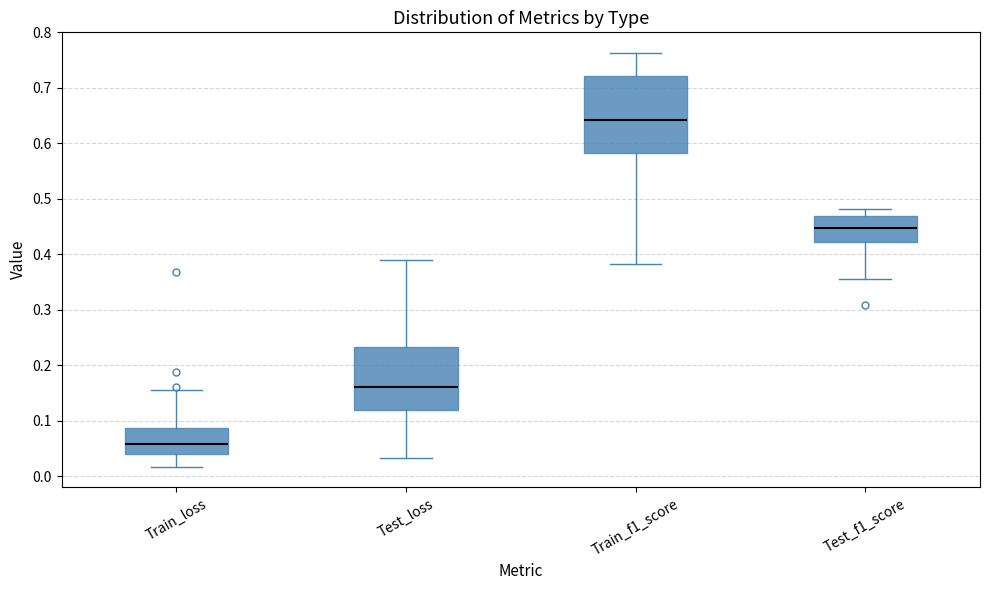

Reading left to right, transcribe this box plot: for each box, give where its median line is, the range the box spans, and where its two whiskers end, as read against the y-axis. The values are not printed on the chart, so give them approximately, as read against the axis.

Train_loss: median 0.06, box 0.04 to 0.09, whiskers 0.02 to 0.16
Test_loss: median 0.16, box 0.12 to 0.23, whiskers 0.03 to 0.39
Train_f1_score: median 0.64, box 0.58 to 0.72, whiskers 0.38 to 0.76
Test_f1_score: median 0.45, box 0.42 to 0.47, whiskers 0.35 to 0.48